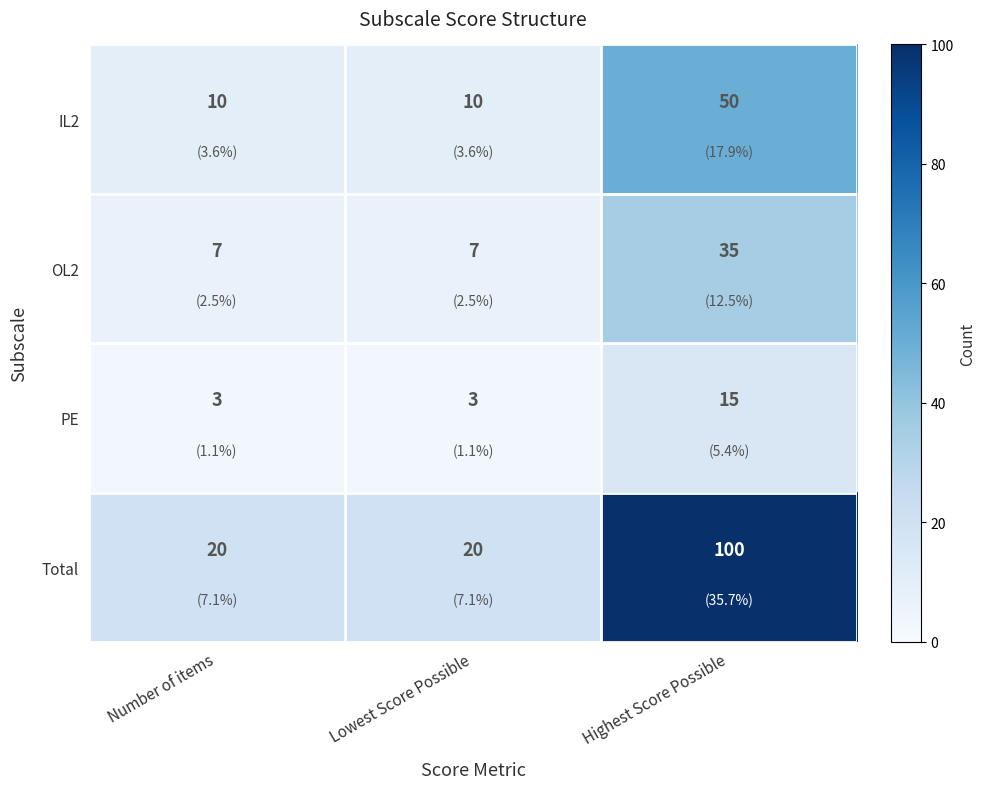

What is the sum of all IL2 values?

70